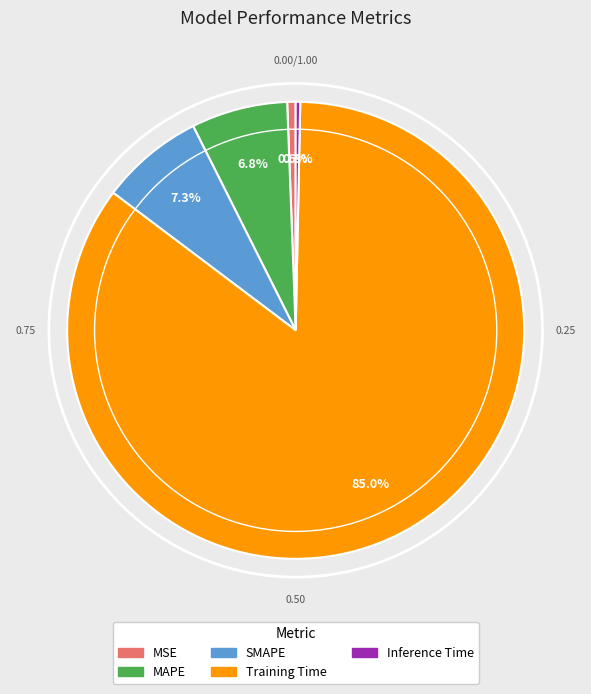

To the nearest percent, what is the difference between the largest and smallest slice percentages?

85%